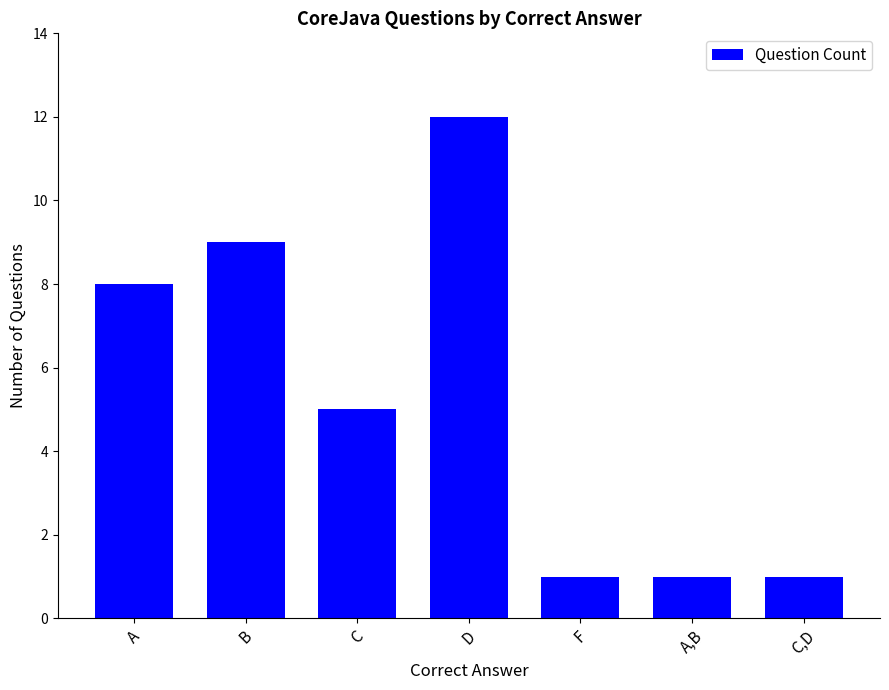

At which category does the chart reach its peak across all series?

D